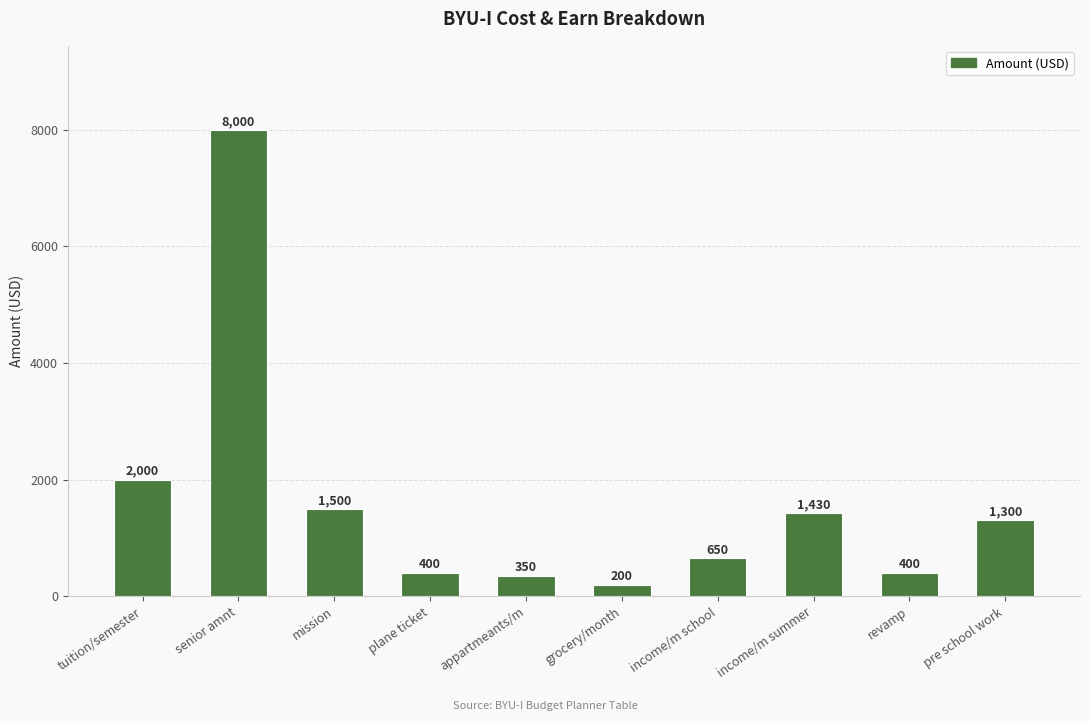

Which label corresponds to the largest value in the chart?

senior amnt